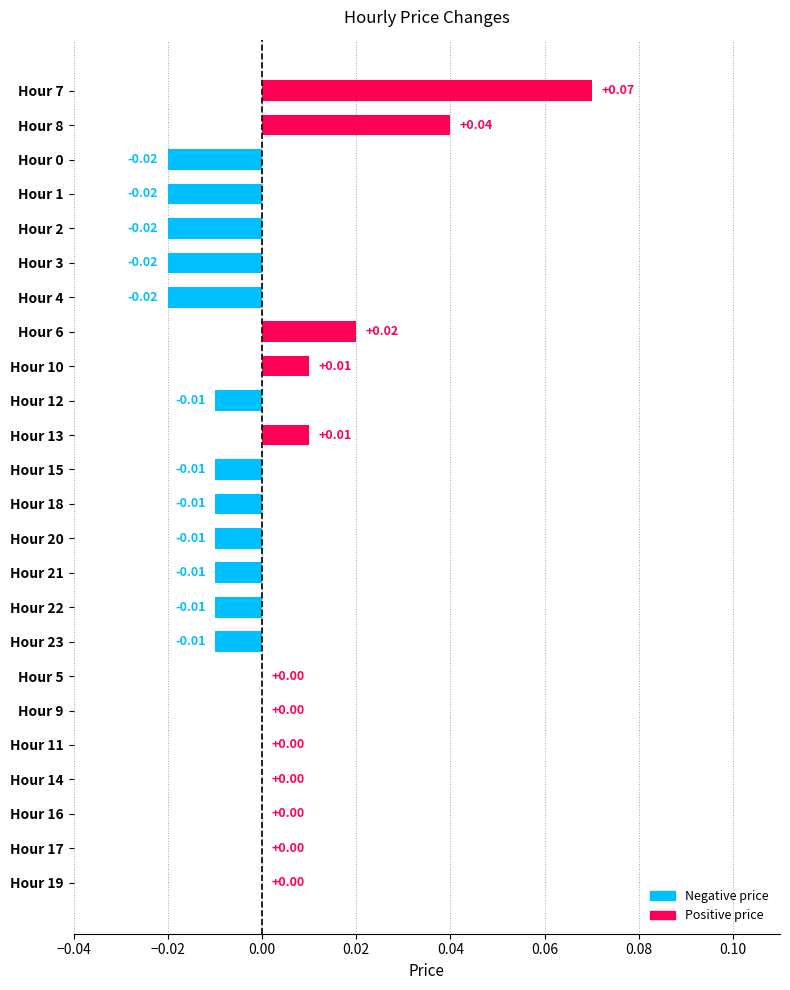

Which label corresponds to the largest value in the chart?

Hour 7